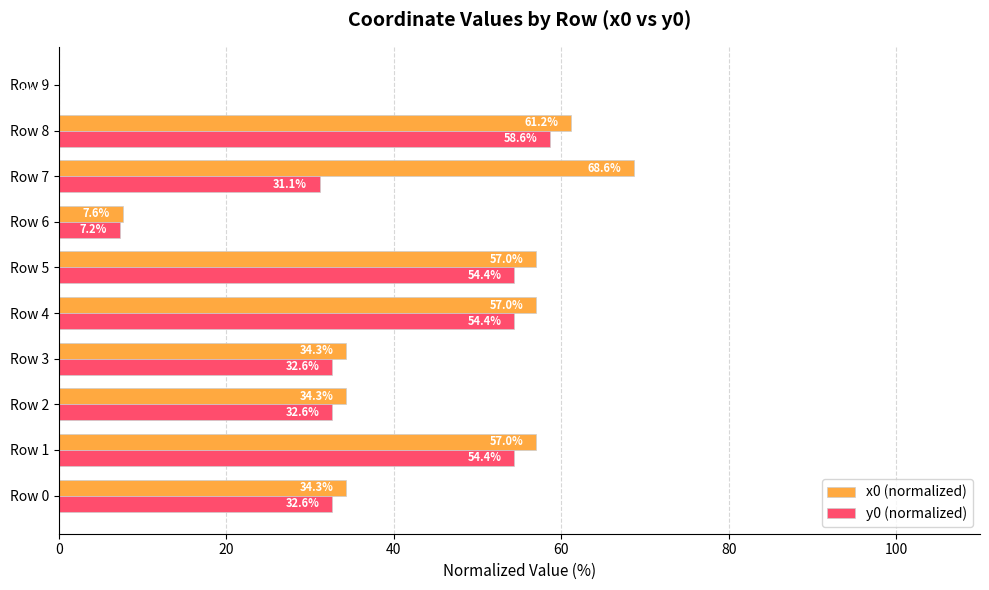

What is the sum of all y0 (normalized) values?

358.1